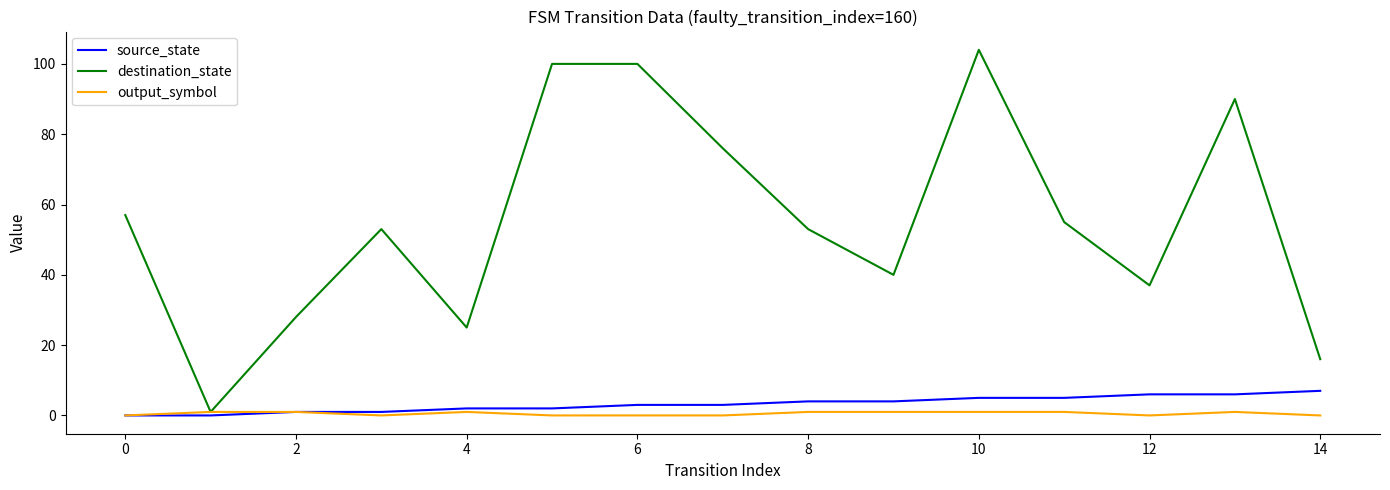

What is the highest value of the destination_state series?

104